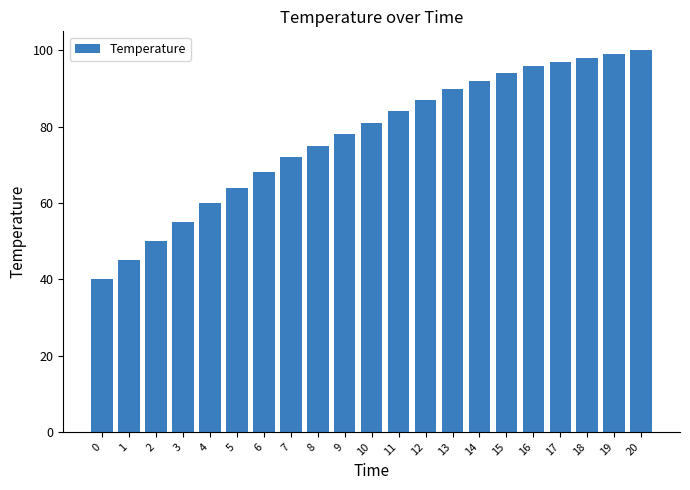

Count the number of categories in the chart.

21